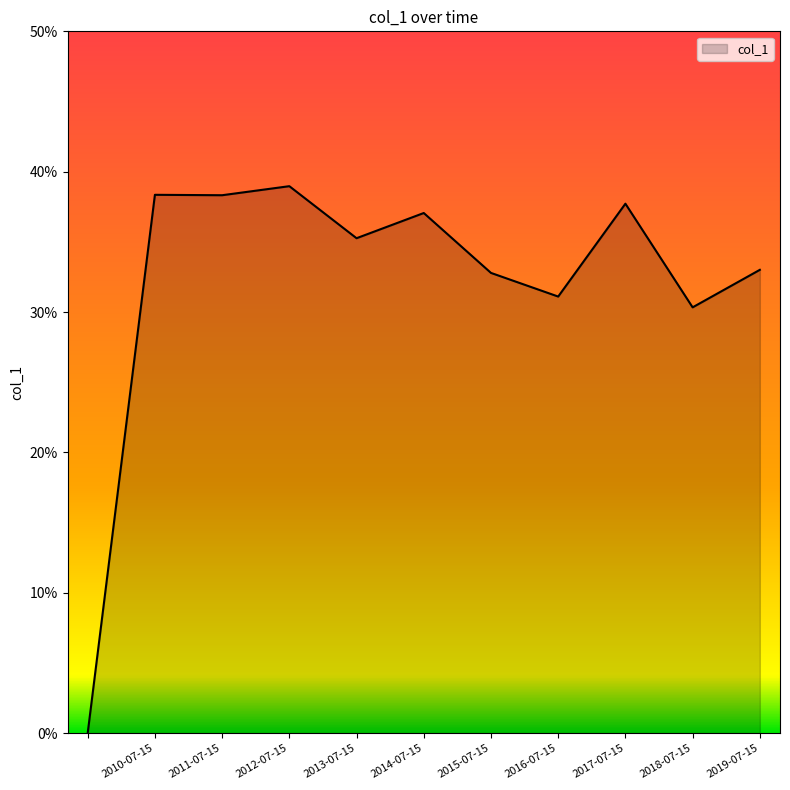

Does the chart display data point markers on the line(s)?

No